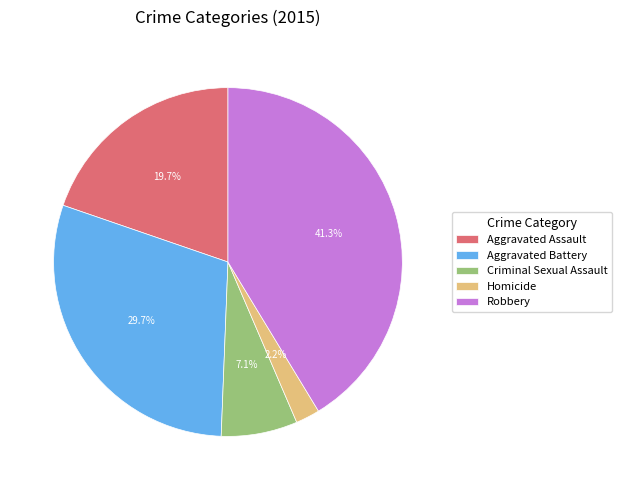

Combined, what portion of the pie is Aggravated Battery and Aggravated Assault?

49.4%